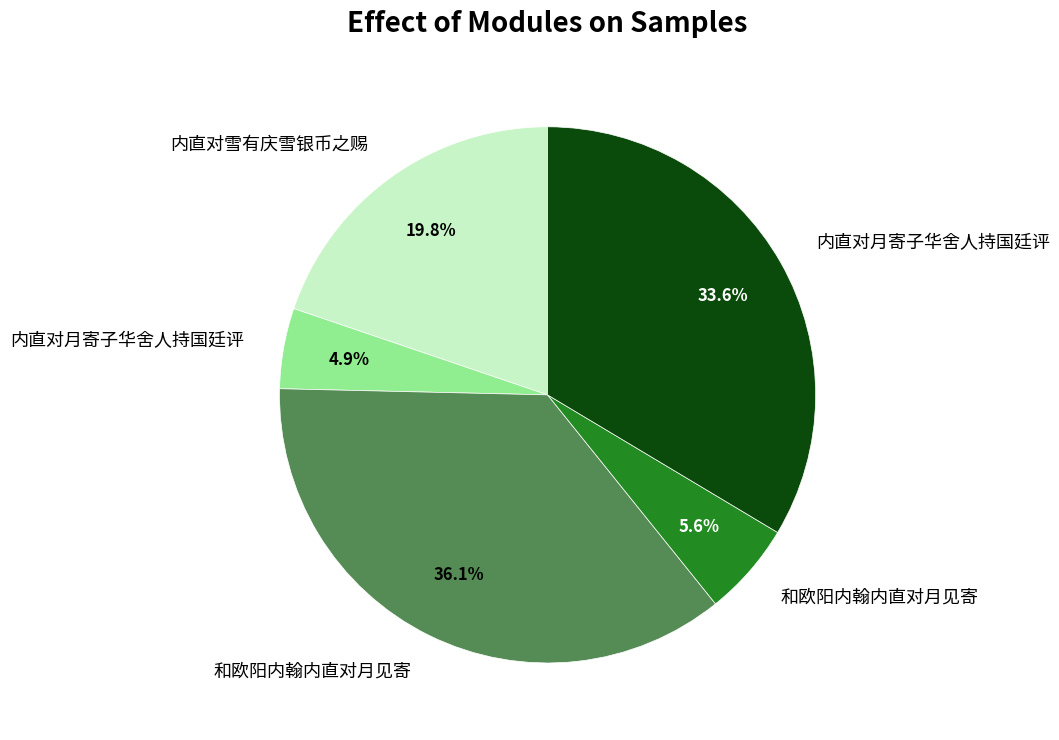

Does any single category account for the majority?

No